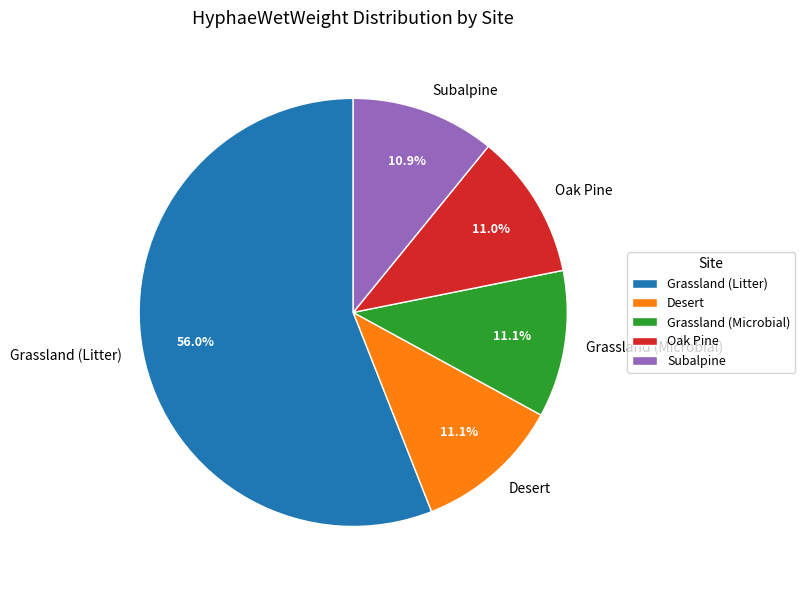

How much of the chart is everything except Desert?

88.9%